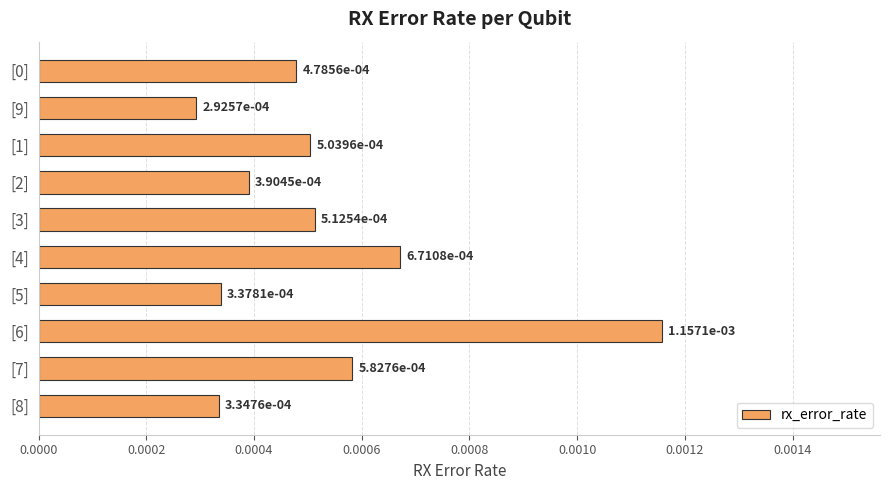

Which has a higher value, [5] or [1]?

[1]